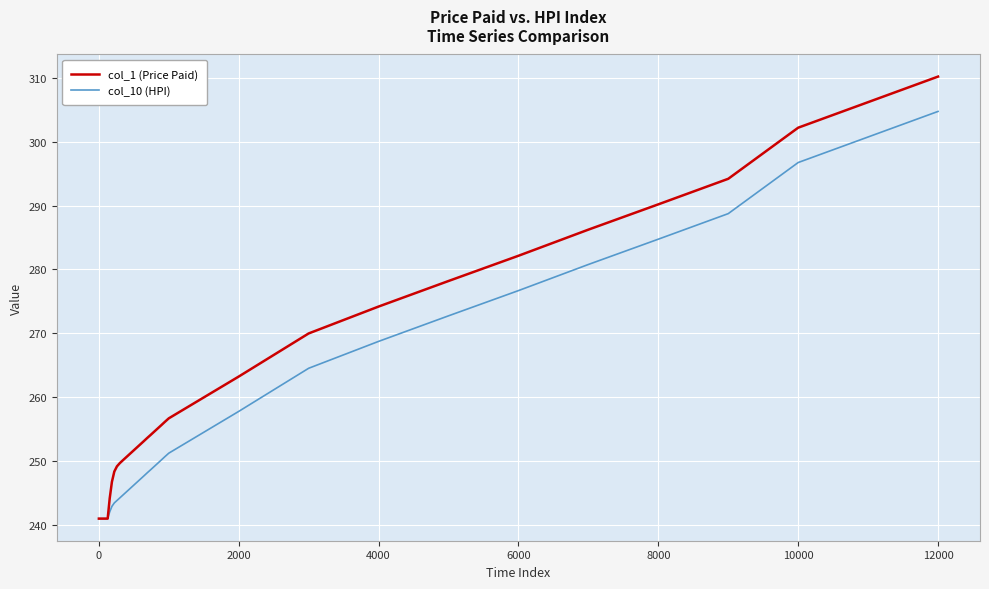

Which series has the largest range (max minus min)?

col_1 (Price Paid)